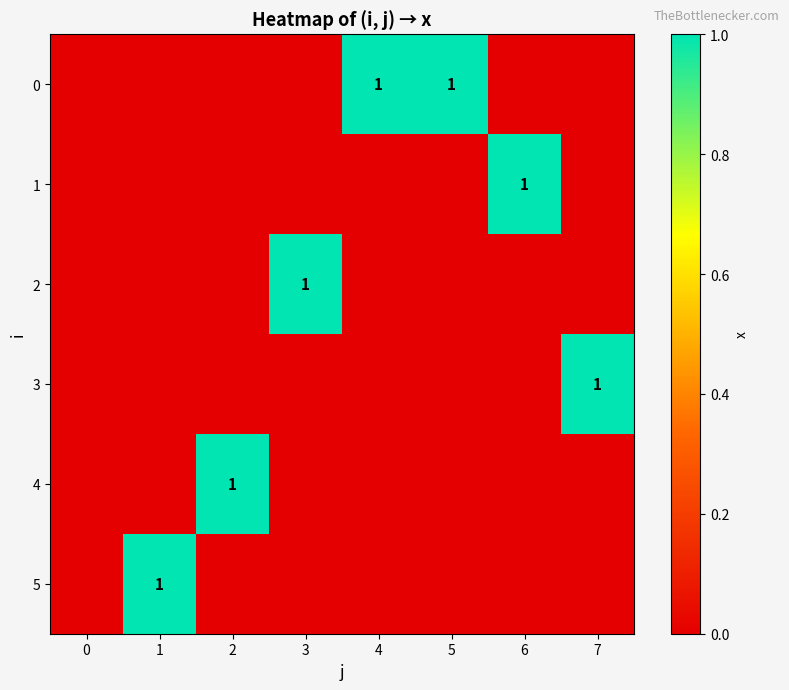

What is the difference between the highest and lowest values at 2?

1